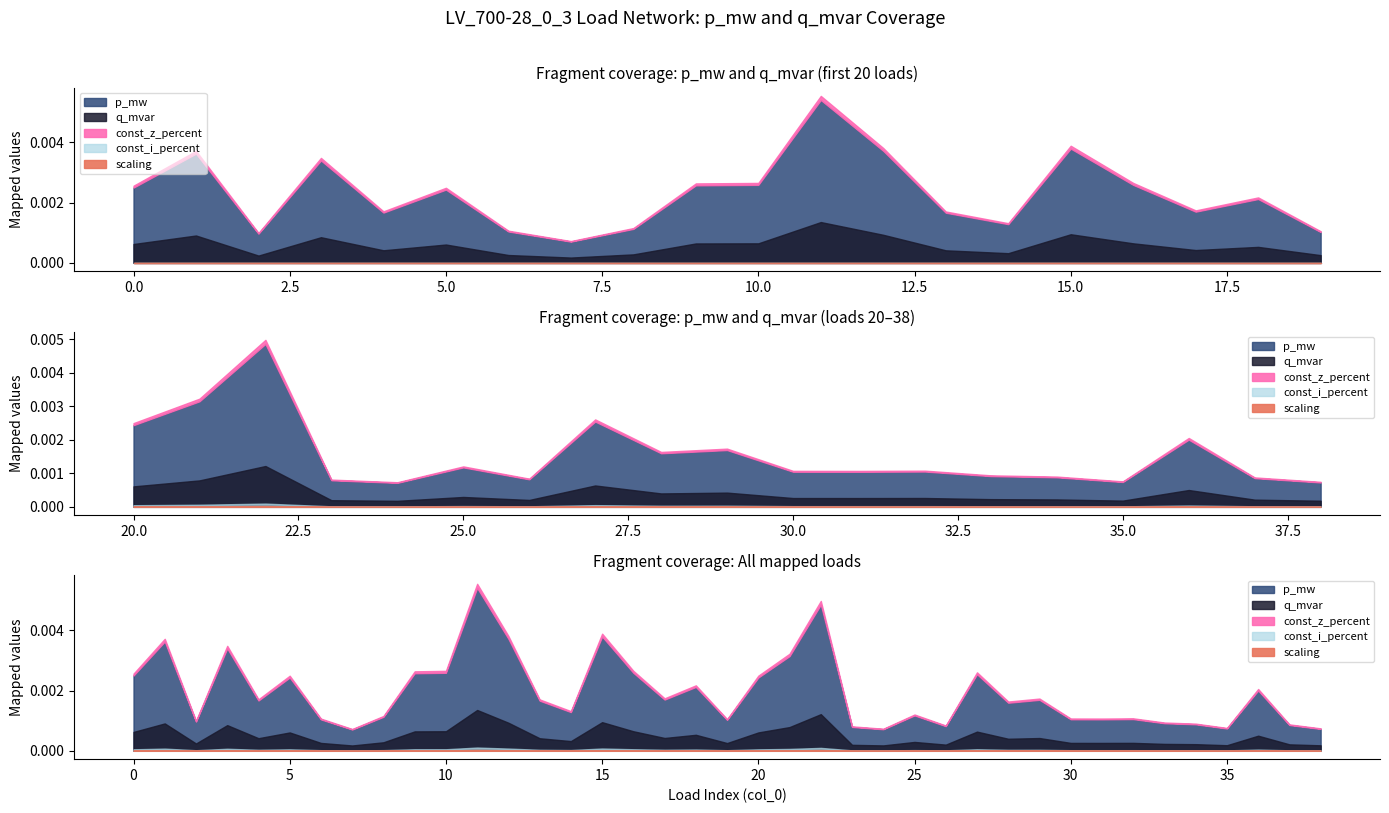

How many lines are shown in the chart?

5